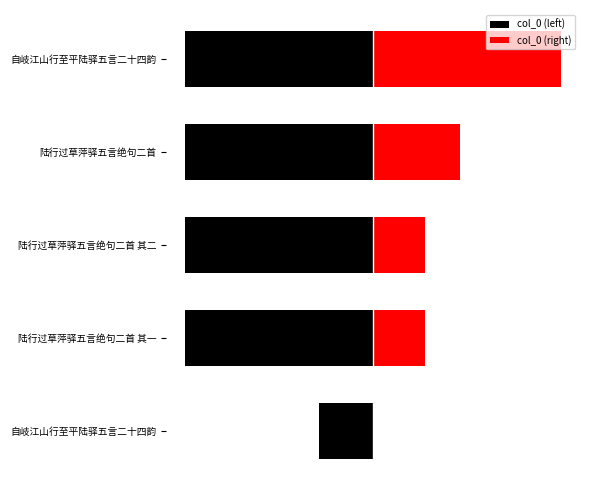

What is the sum of the col_0 (right) values at 4 and 0?

477017.5